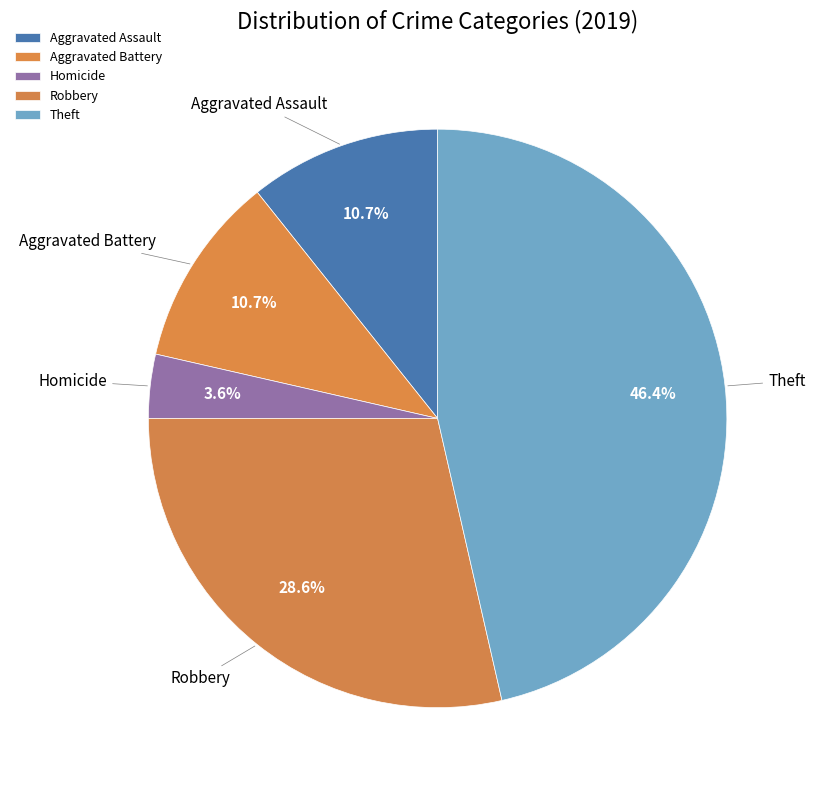

Approximately how many times larger is the value at Aggravated Assault compared to Homicide?

3.0